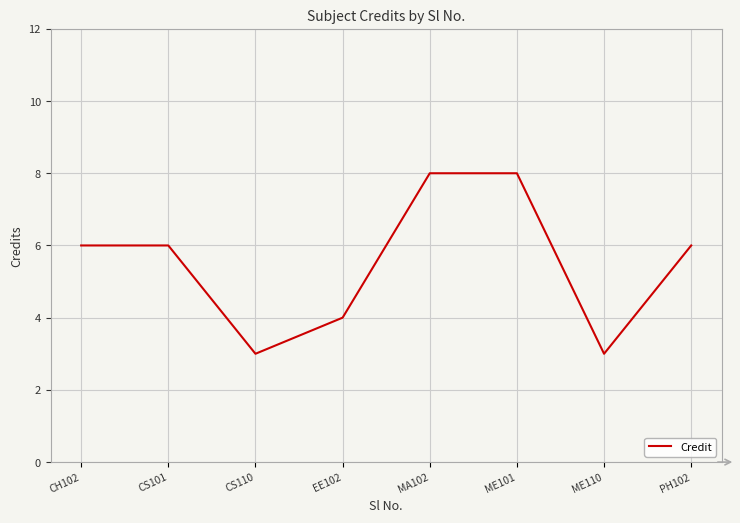

What is the greatest value displayed?

8